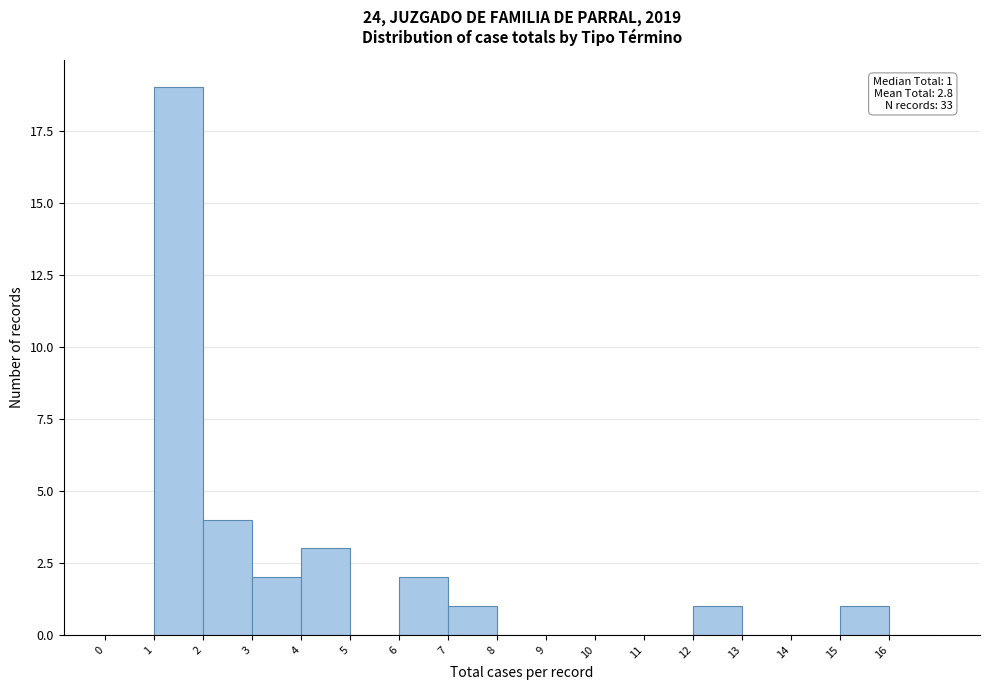

Which range on the x-axis has the tallest bar?

1 to 2